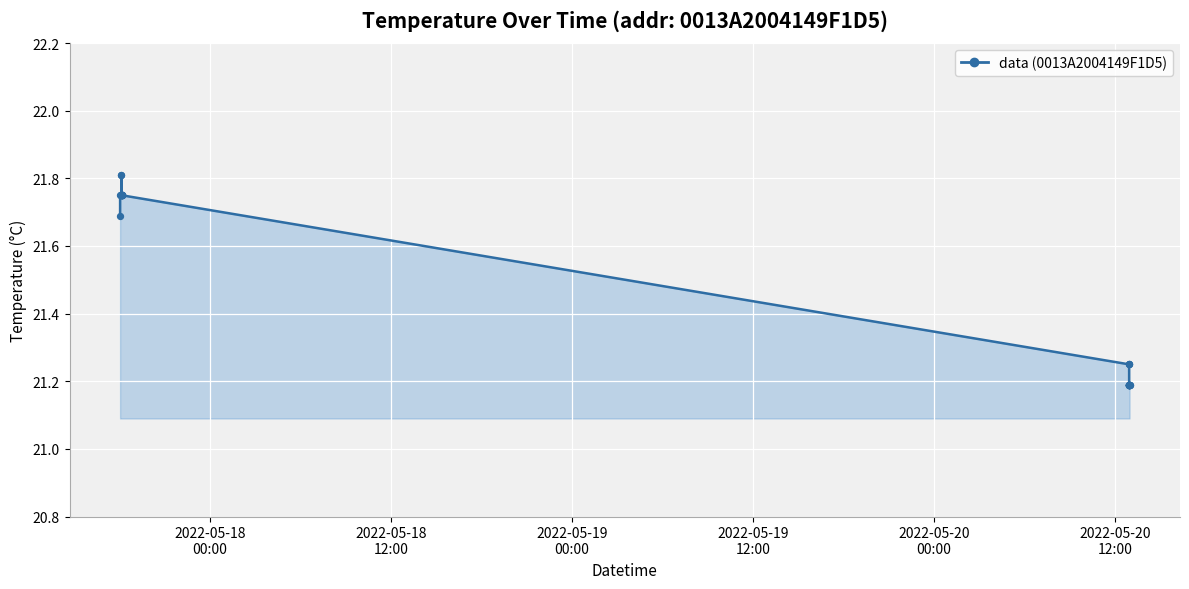

Which series contains the lowest Y value?

data (line)